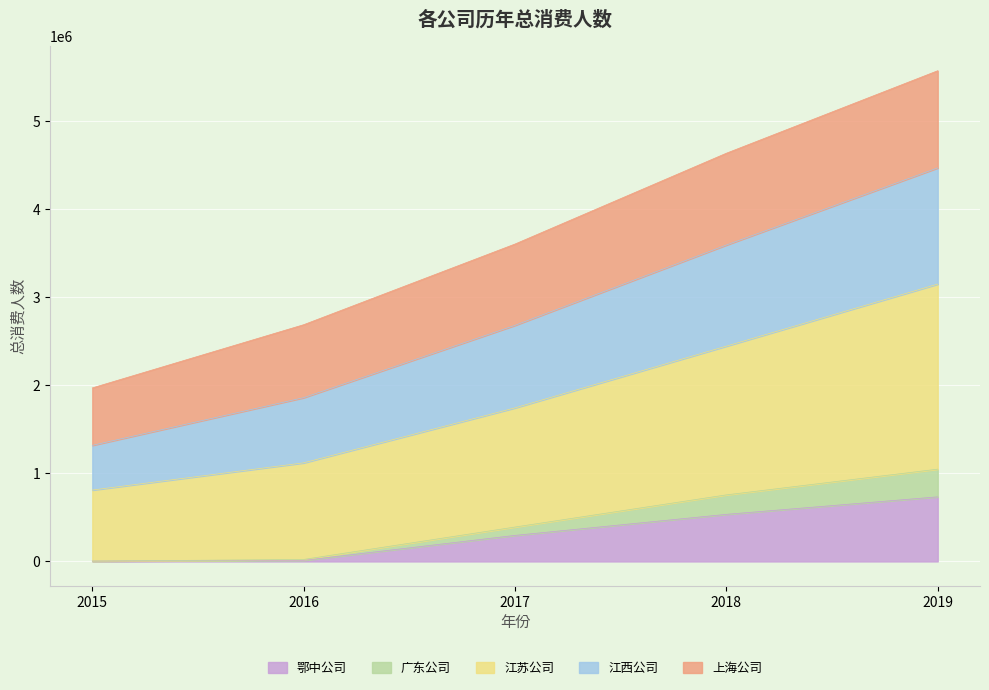

At which category is the sum across all series the highest?

2019